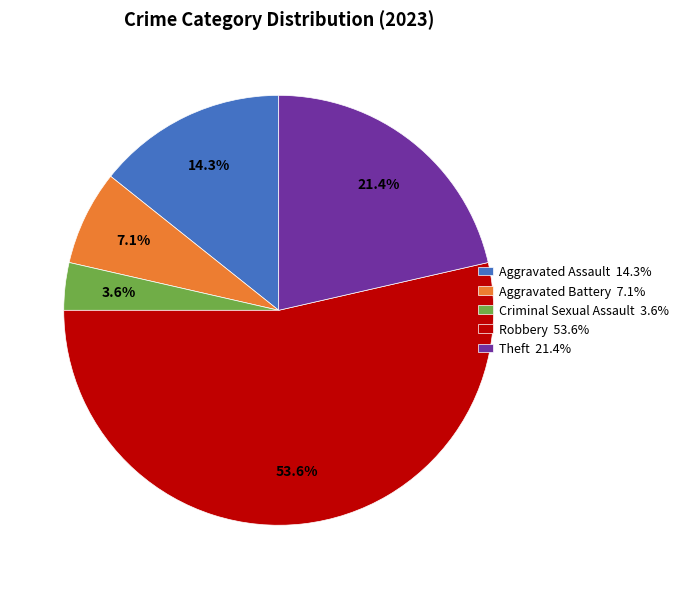

How many segments does this pie chart have?

5